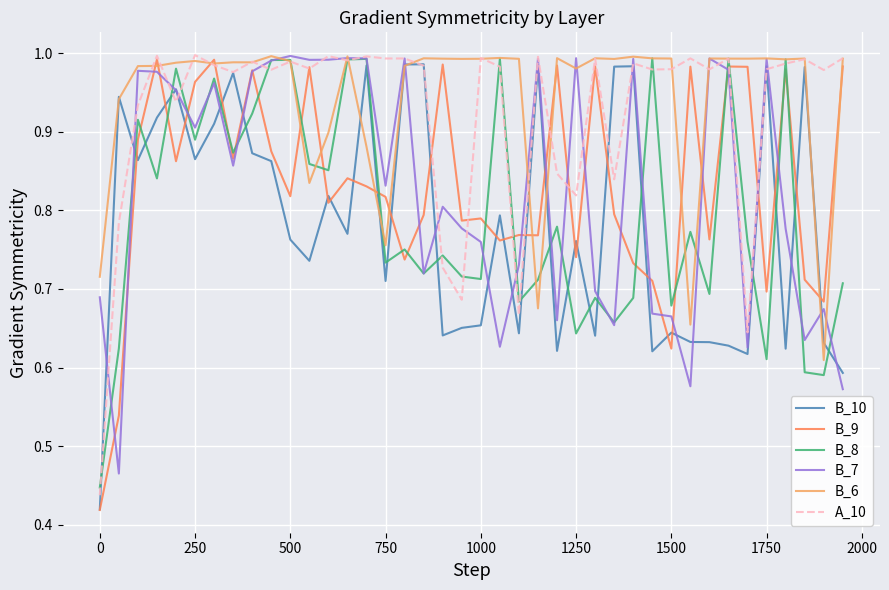

What are all the series names shown in the legend?

B_10, B_9, B_8, B_7, B_6, A_10